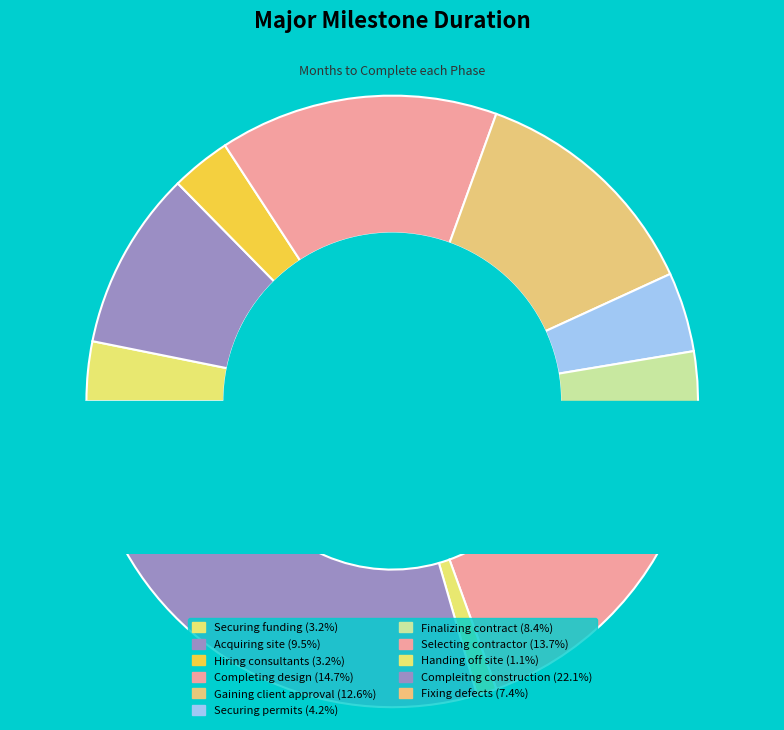

True or false: Securing permits accounts for 1% of the total.

False